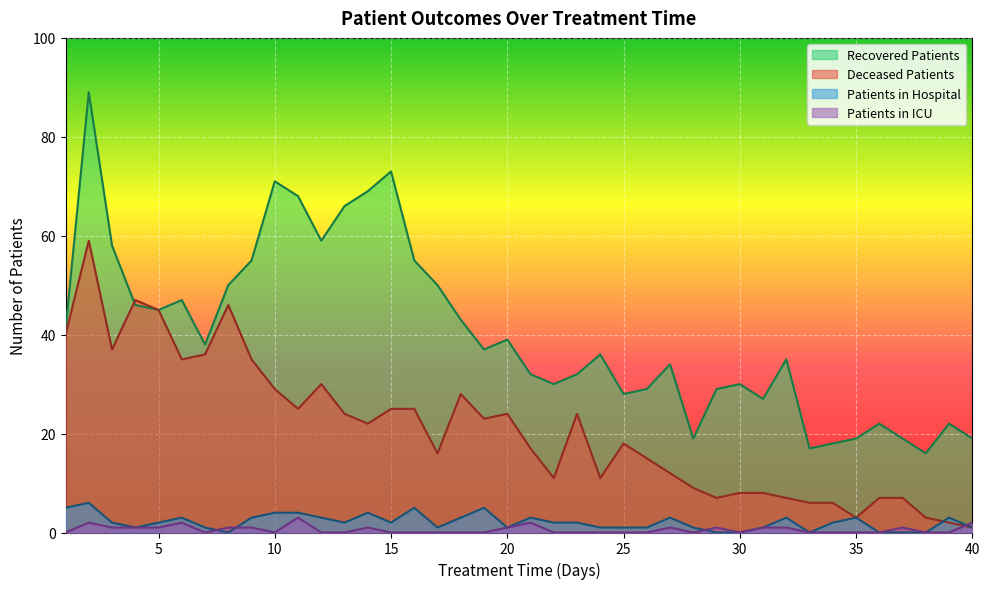

How many lines are shown in the chart?

4